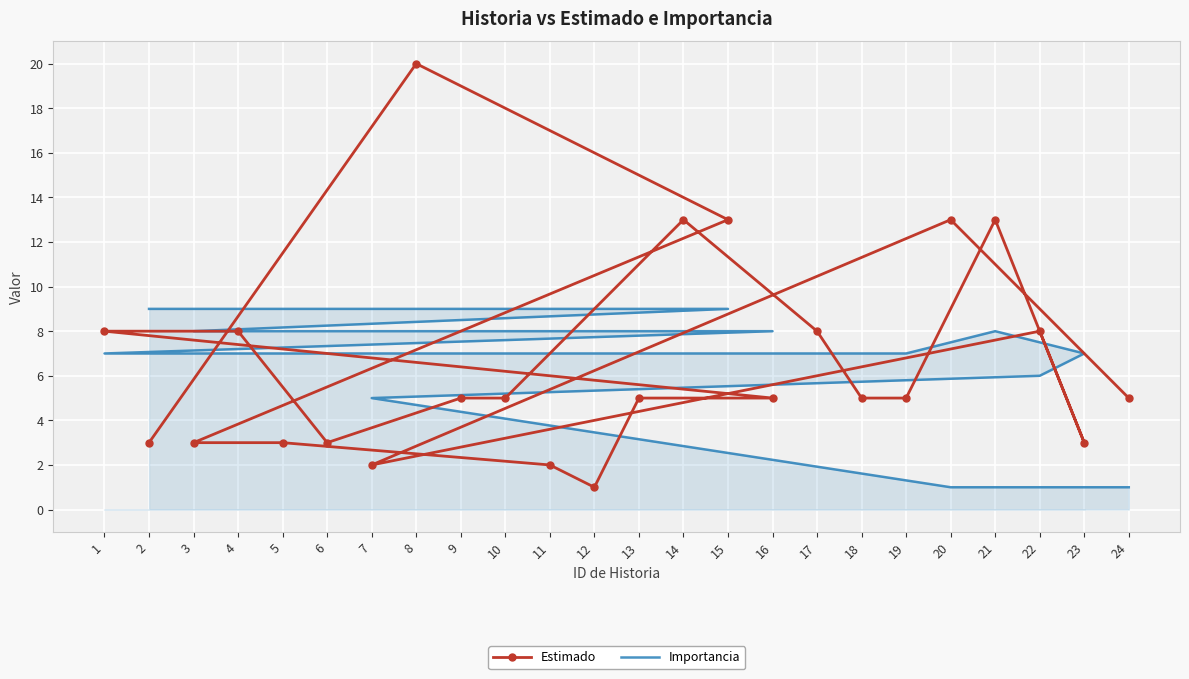

Reading left to right, what are all the values shown in this chart?

Estimado: 3	20	13	3	3	2	1	5	5	8	8	3	5	5	13	8	5	5	13	3	8	2	13	5
Importancia: 9	9	9	8	8	8	8	8	8	7	7	7	7	7	7	7	7	7	8	7	6	5	1	1